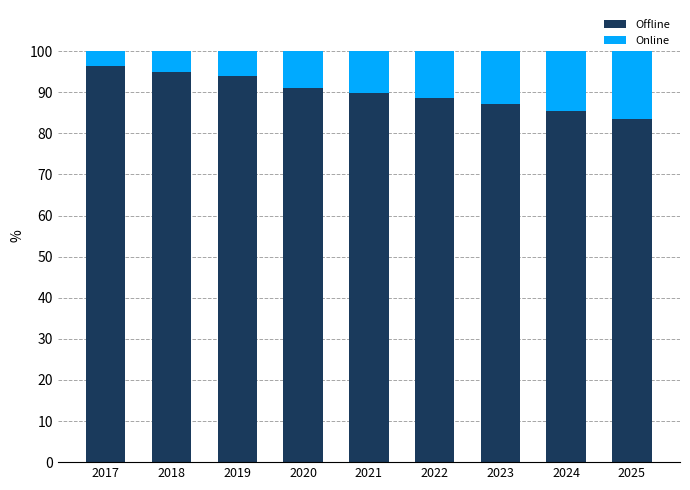

What is the sum of the Offline values at 2019 and 2018?

188.8